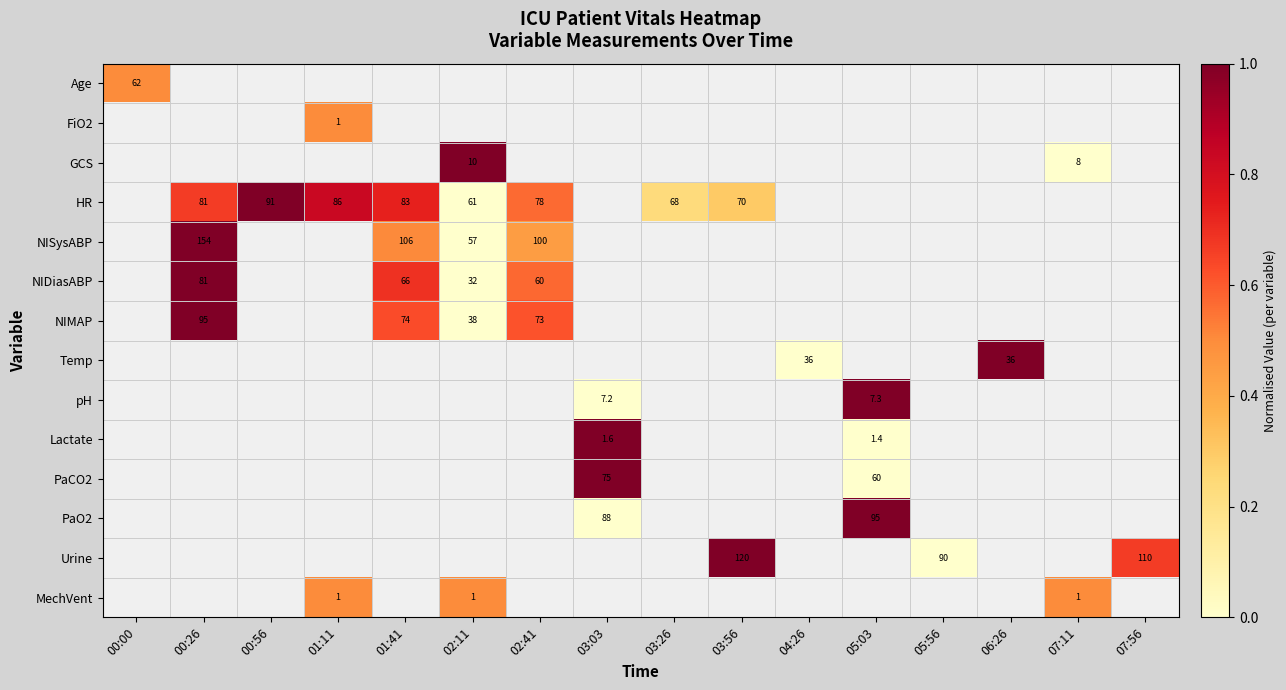

How many positive values does the Age series have?

1